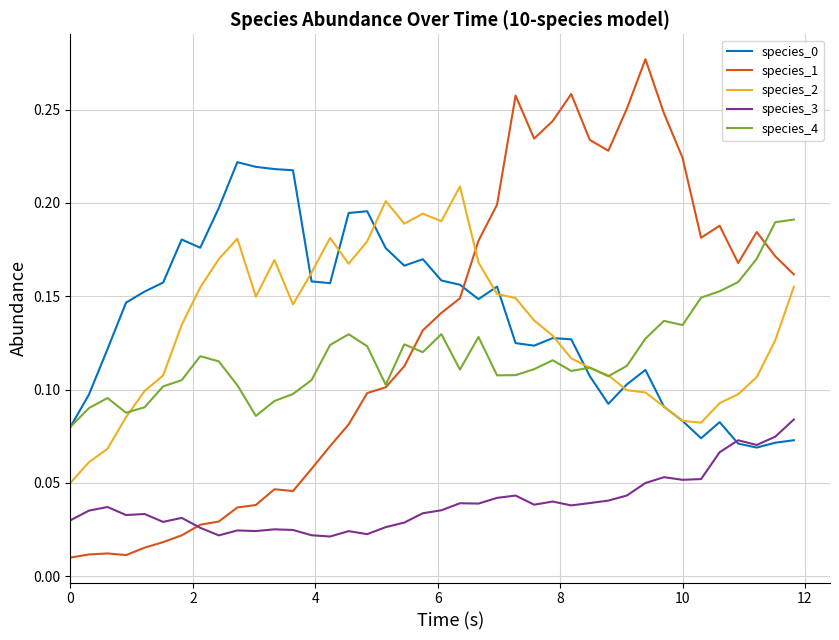

How many distinct data groups are displayed?

5